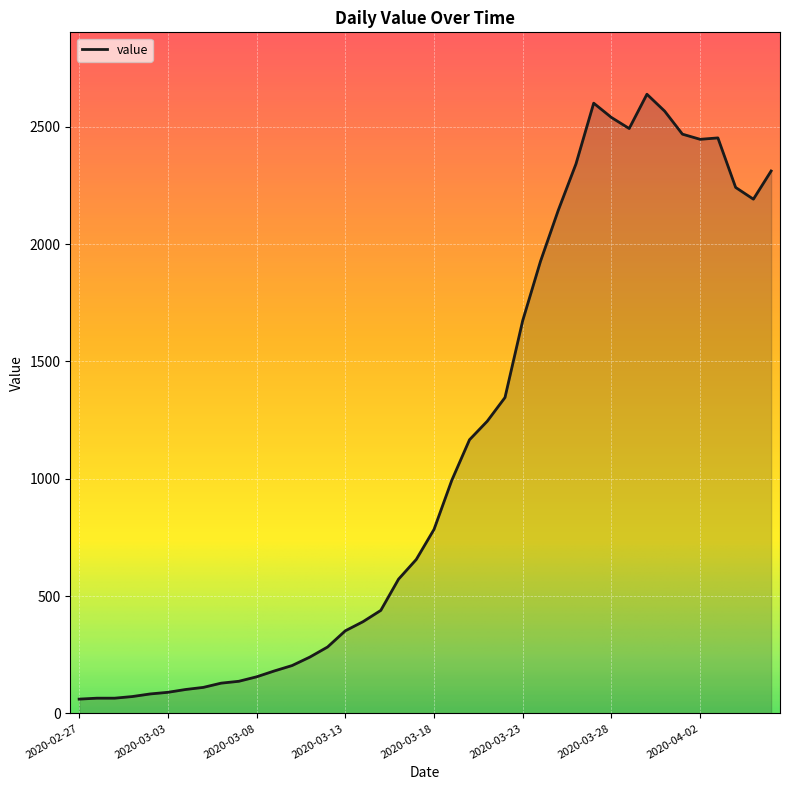

What is the minimum value shown in the chart?

61